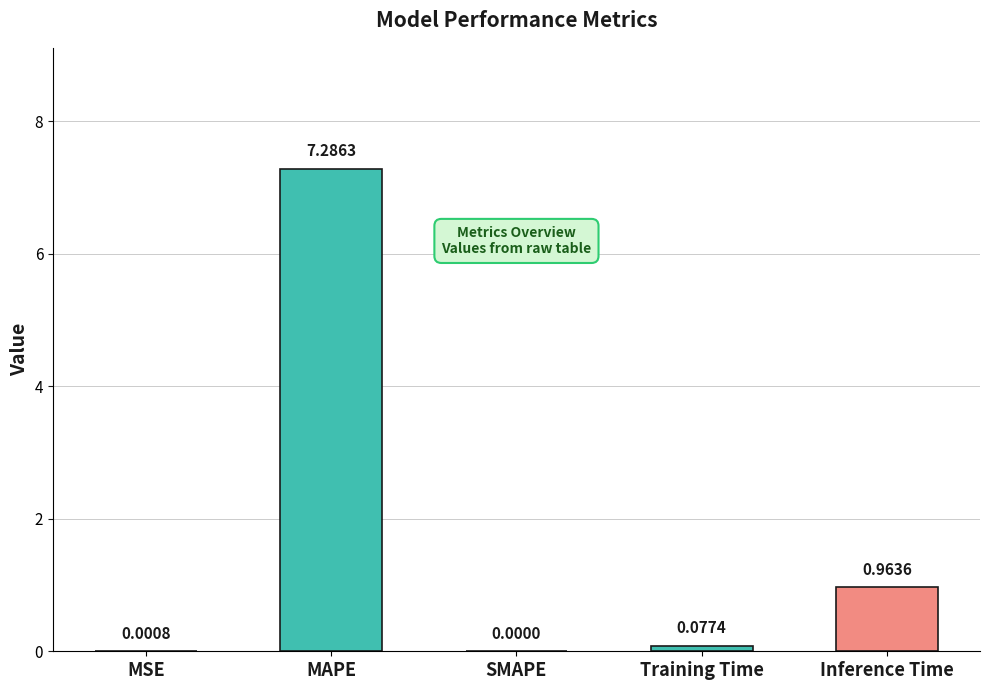

How many categories are shown in the chart?

5